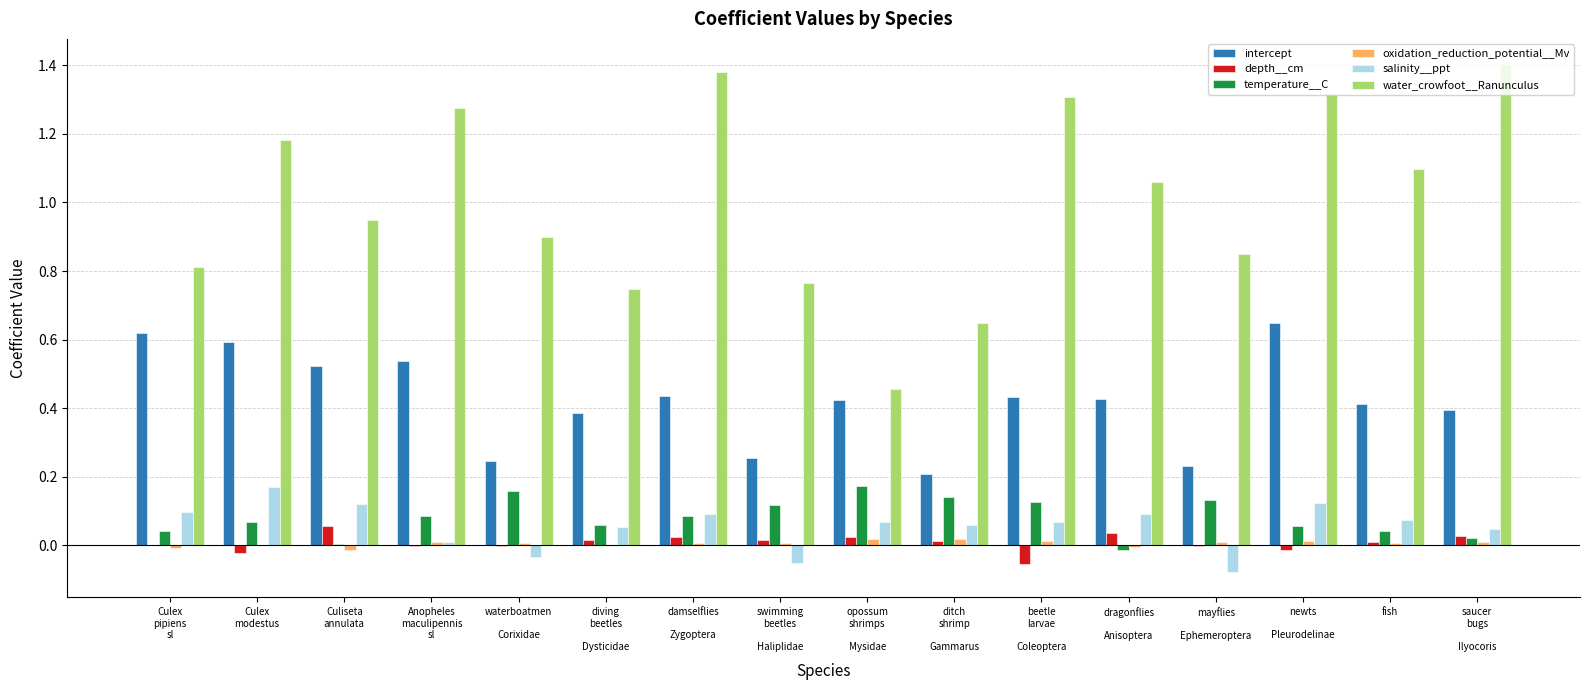

Which series has the largest total across all categories?

water_crowfoot__Ranunculus